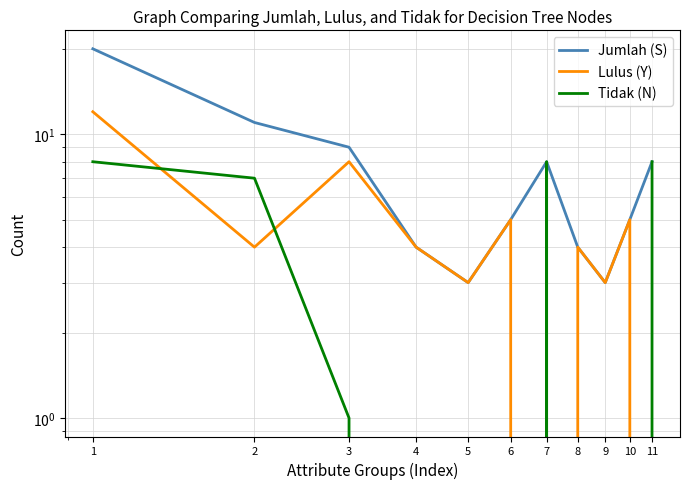

True or false: Lulus (Y) has a value of 0 at 11.

True